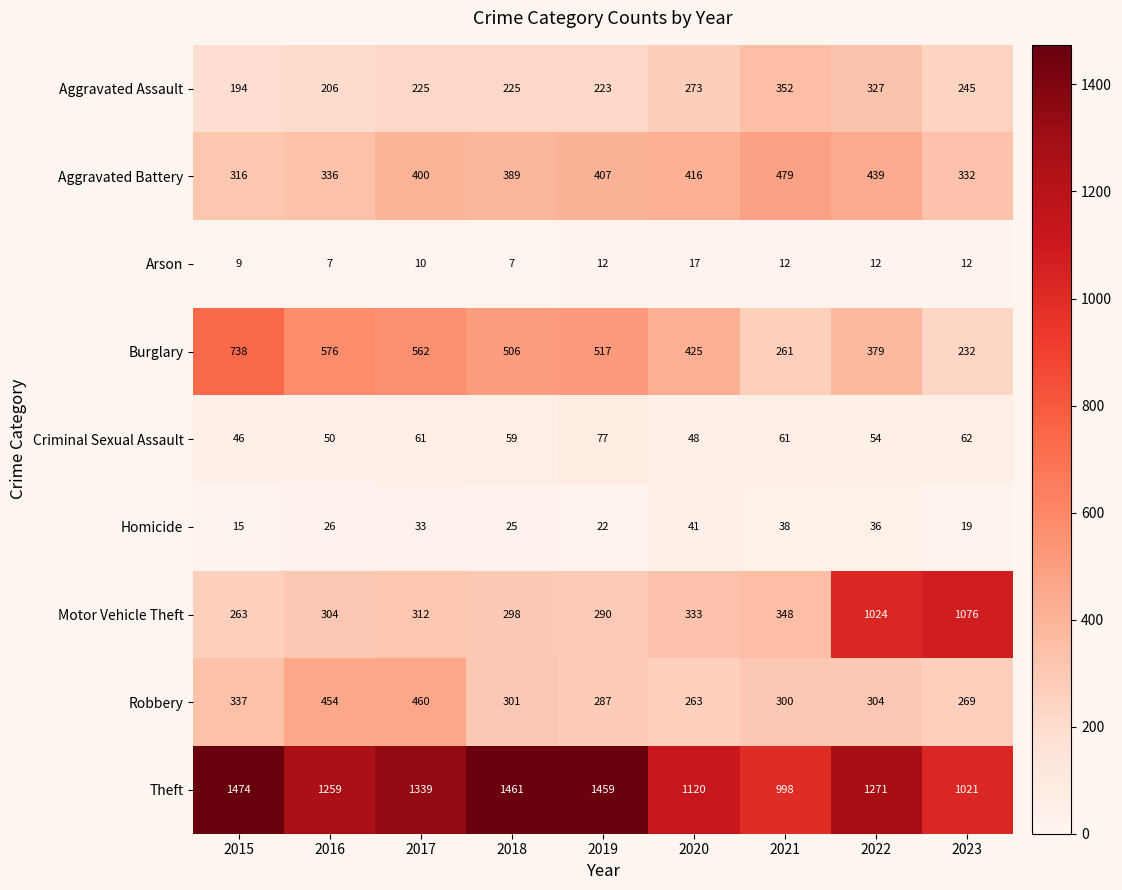

Which category has the highest value across all series?

2015